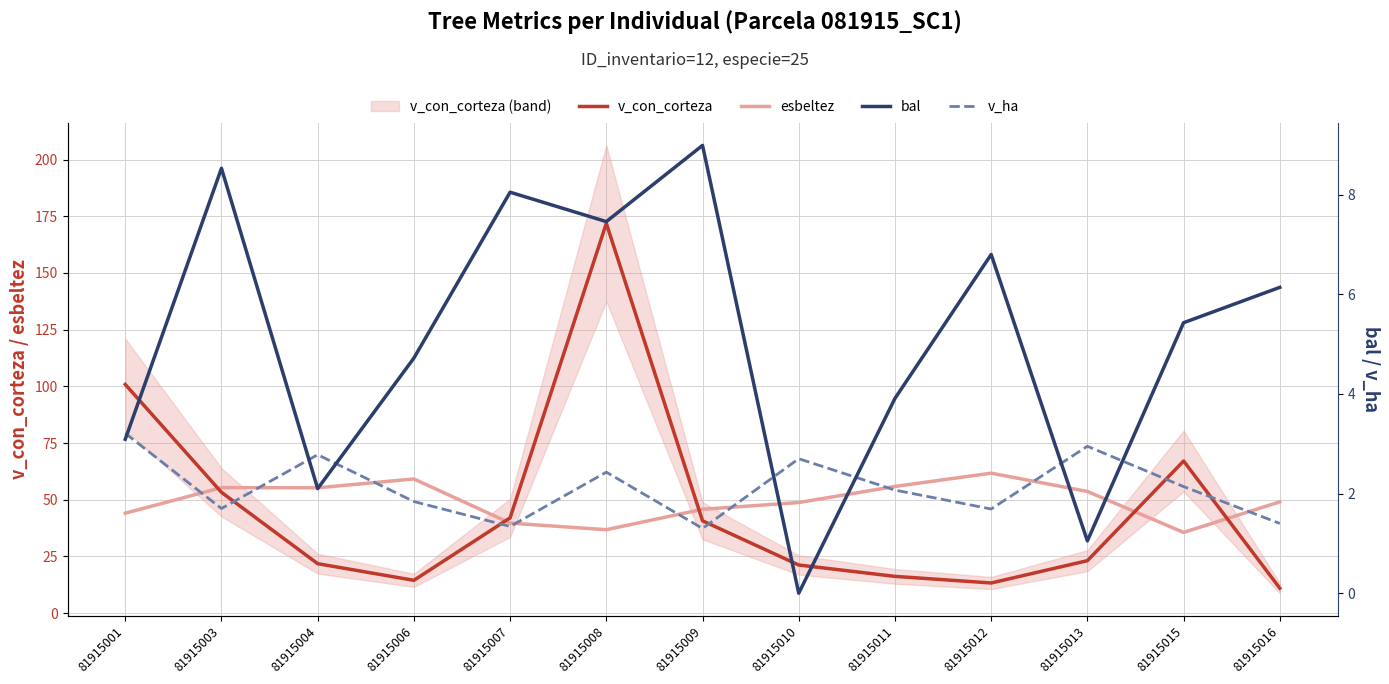

How many lines are shown in the chart?

4